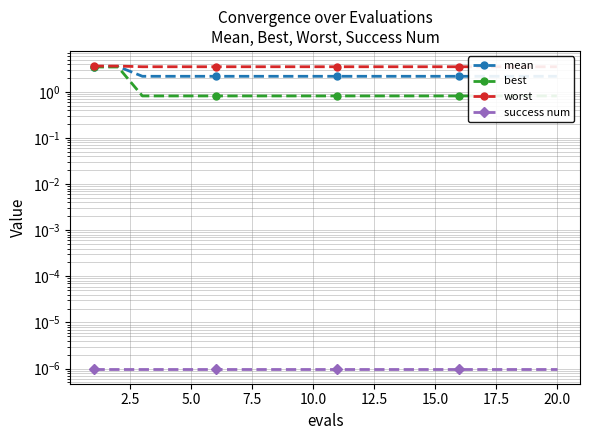

What is the highest value of the mean series?

3.5